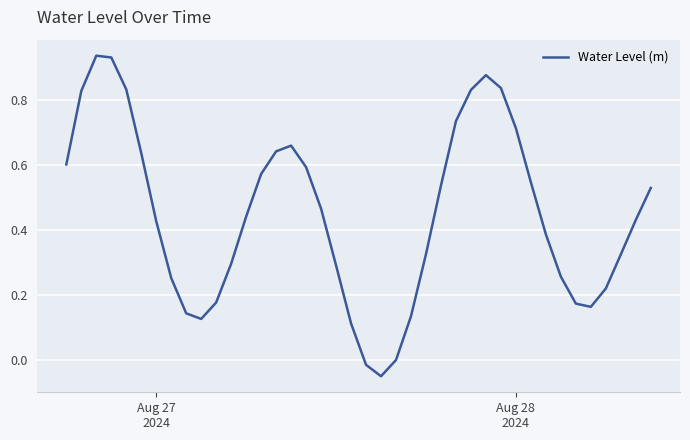

Reading right to left, list all the values displayed in this chart.

0.5	0.4	0.3	0.2	0.2	0.2	0.3	0.4	0.5	0.7	0.8	0.9	0.8	0.7	0.5	0.3	0.1	-0.0	-0.1	-0.0	0.1	0.3	0.5	0.6	0.7	0.6	0.6	0.4	0.3	0.2	0.1	0.1	0.3	0.4	0.6	0.8	0.9	0.9	0.8	0.6